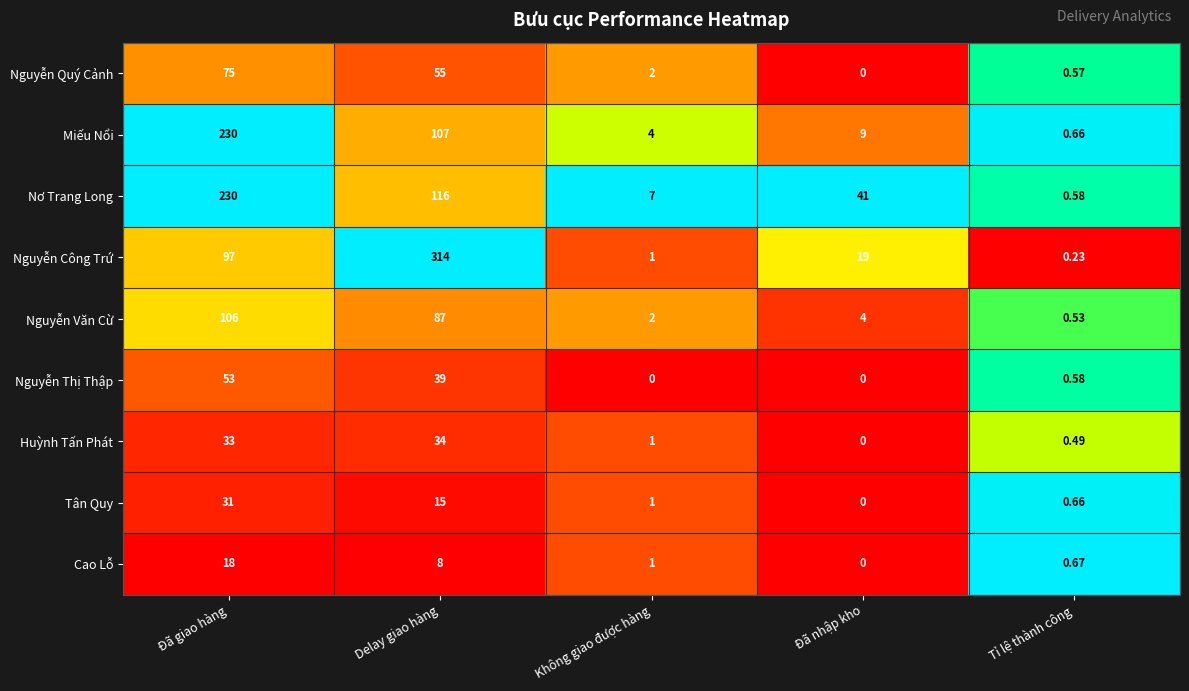

Where does the Miếu Nổi series first go above 9?

Đã giao hàng